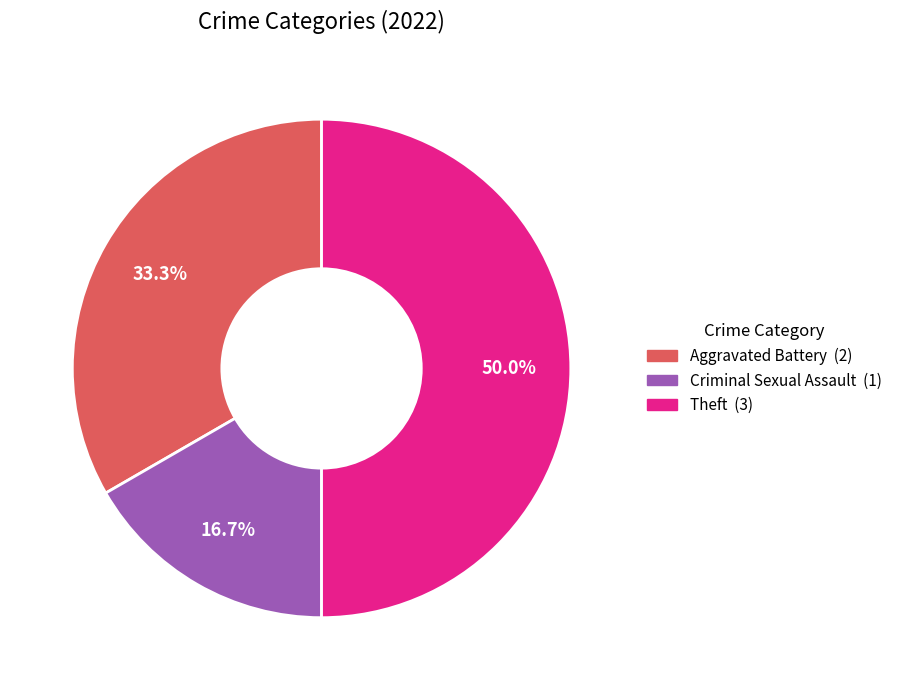

Does Criminal Sexual Assault represent more than half of the total?

No